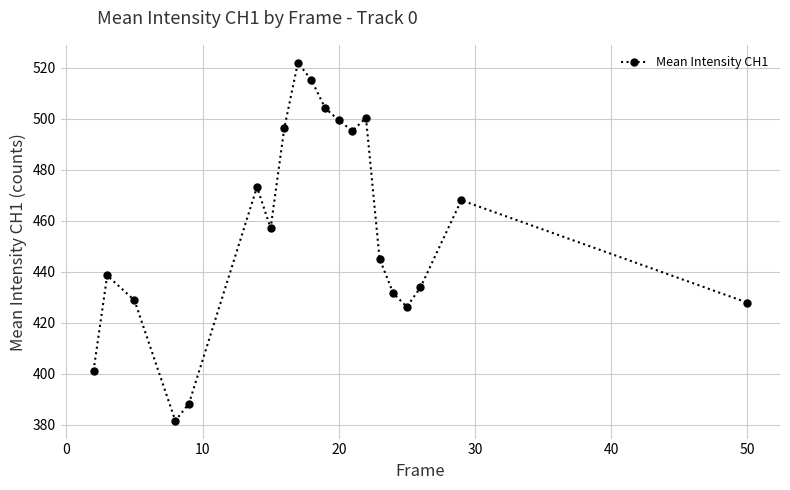

How many interior local valleys (lower than both neighbors) does the data have?

4